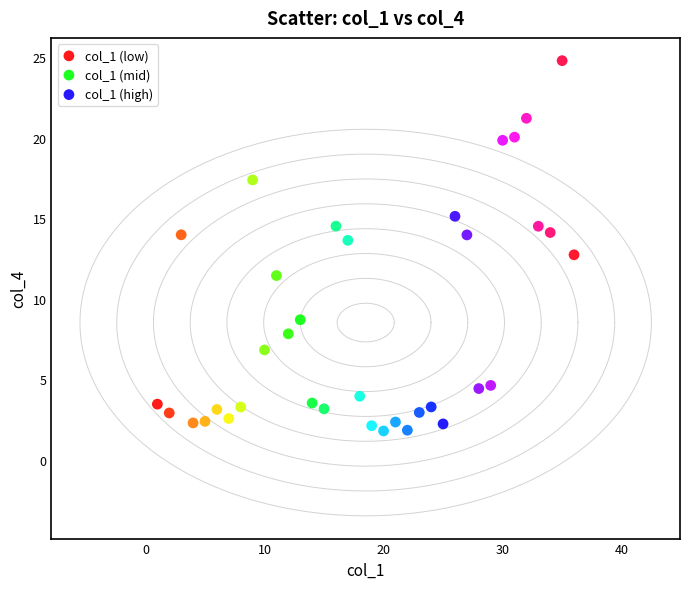

Which series has the largest Y range (max minus min)?

col_1 (high)